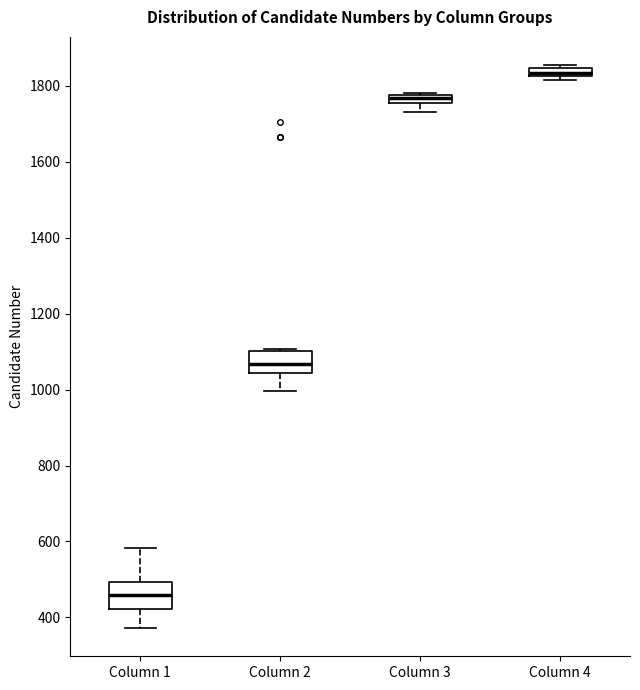

Which box has the highest median line?

Column 4